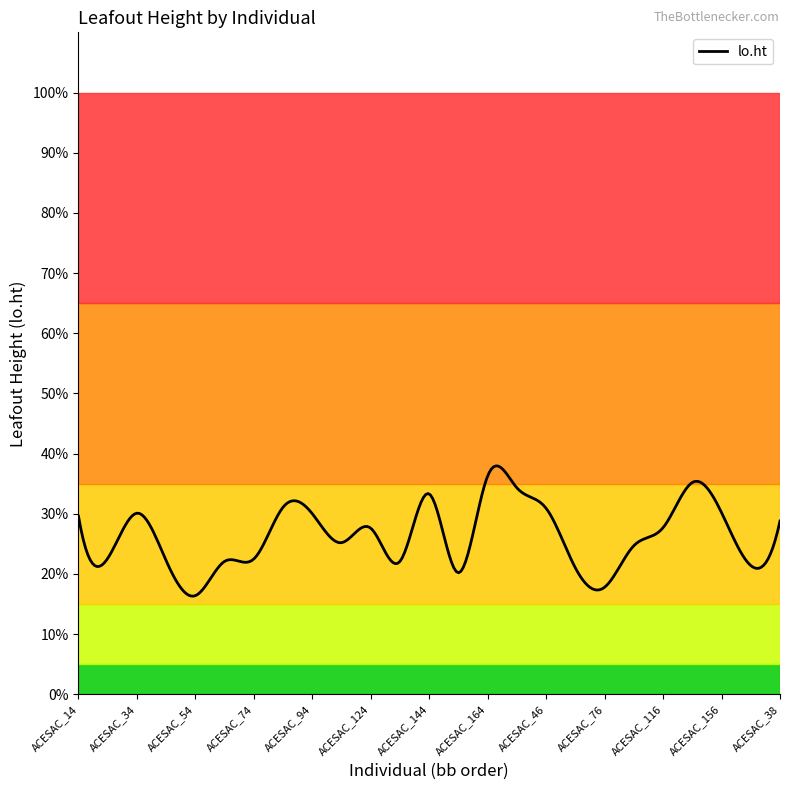

What is the smallest value displayed?

16.3